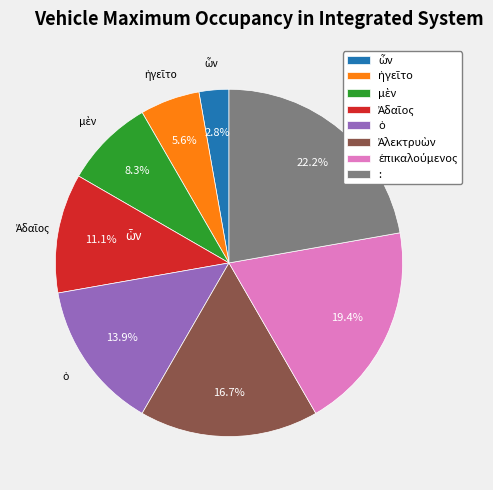

Which slice is the largest?

: